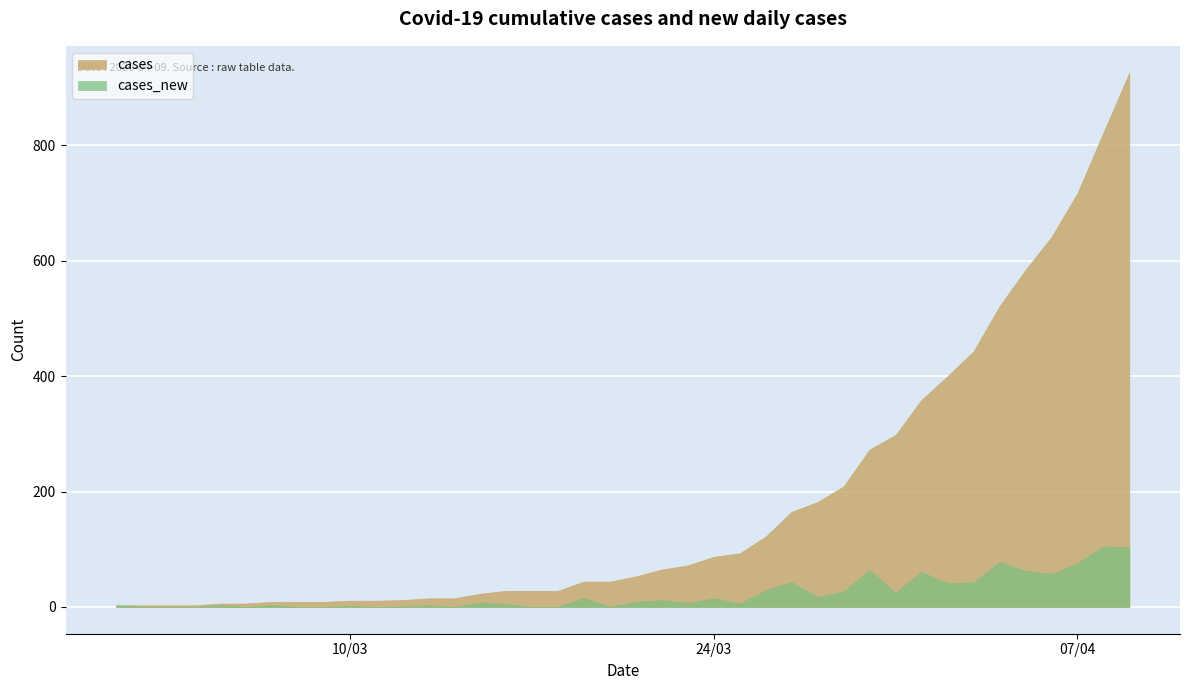

True or false: cases has more than 0 interior local peaks.

False